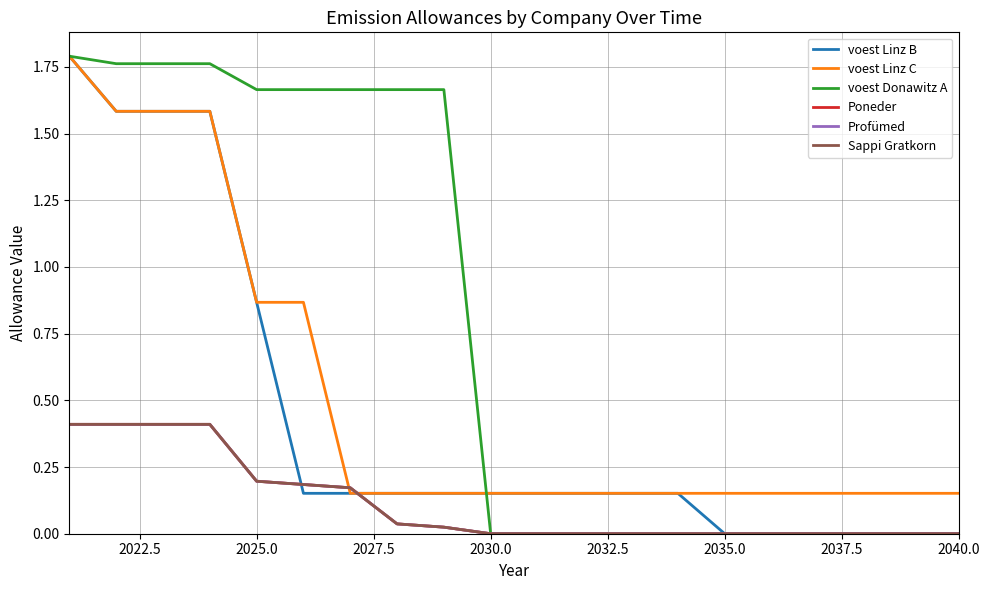

Does the chart have visible grid lines?

Yes